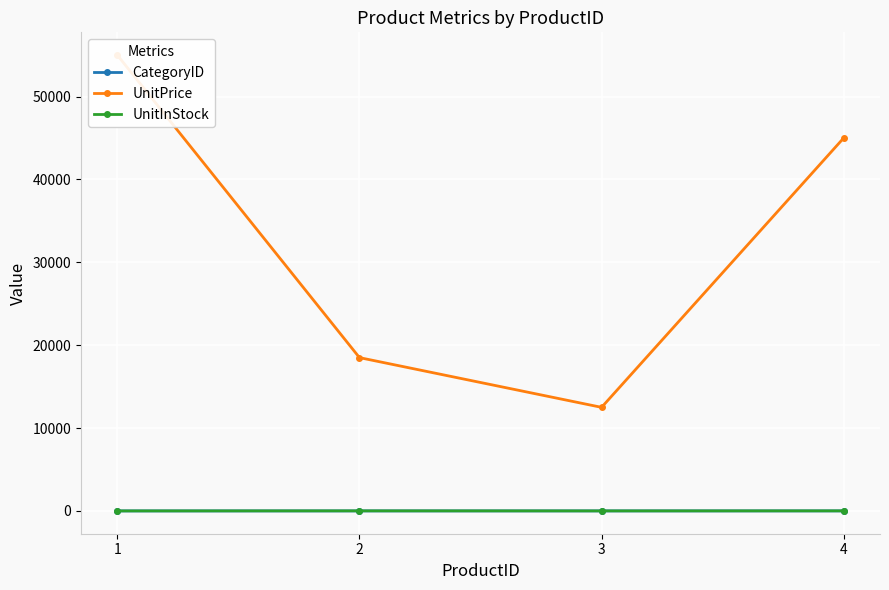

What is the value of the UnitPrice point at the 2nd from the left?

18500